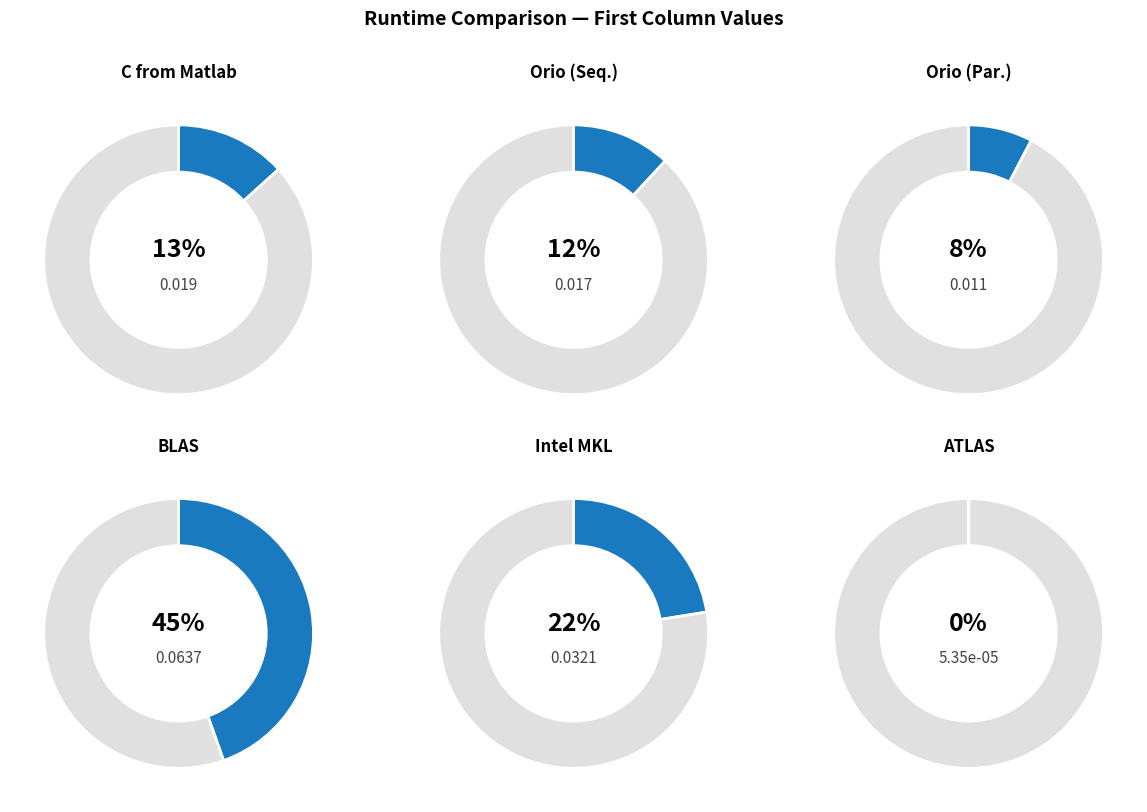

Is the sum of Orio (Seq.) and C from Matlab greater than half?

No